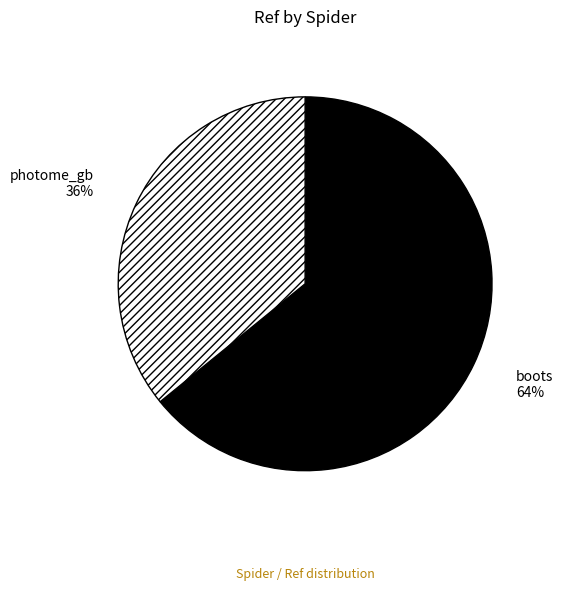

To the nearest percent, what is the difference between the photome_gb and boots slice percentages?

28%